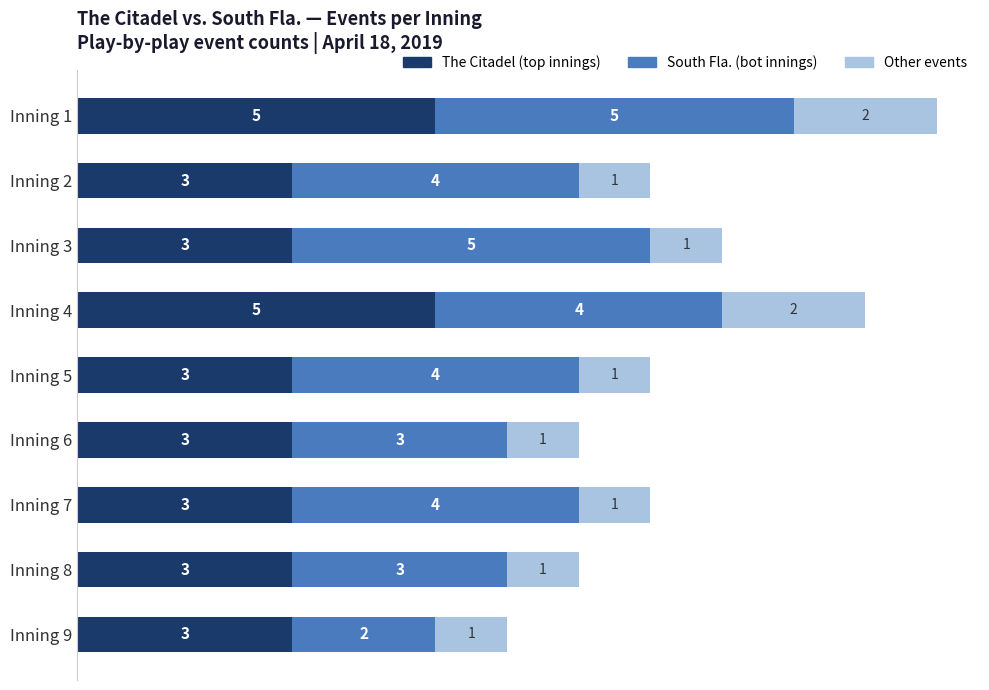

At which category is the sum across all series the highest?

Inning 1